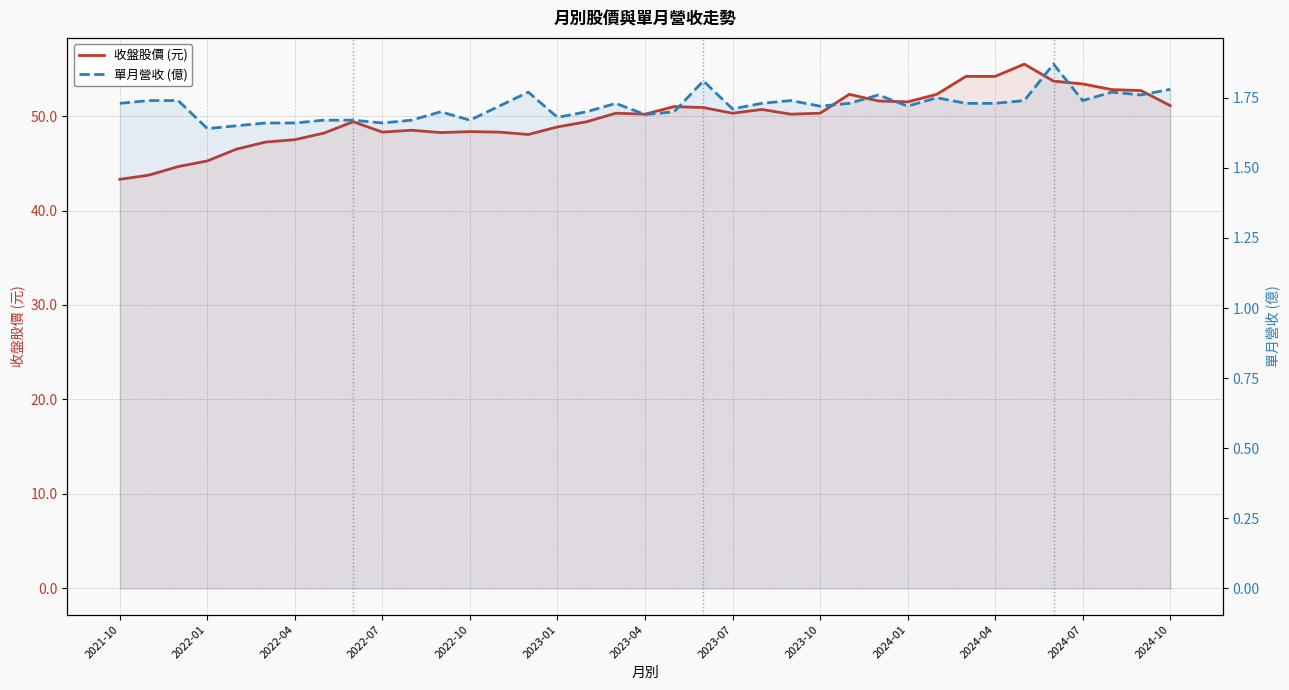

What is the difference between the maximum and second lowest values in the 單月營收 (億) series?

0.2